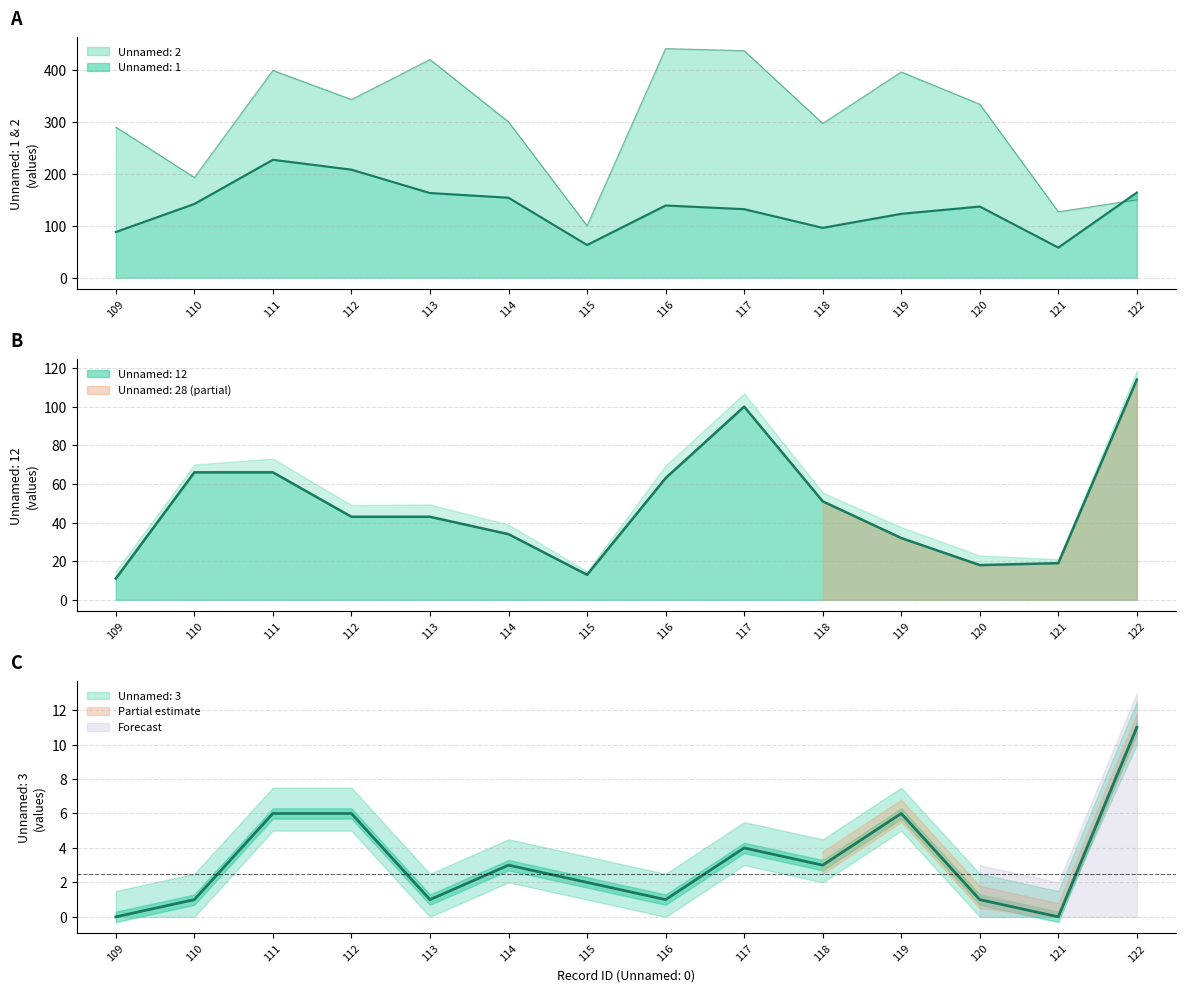

What is the value of the Unnamed: 2 point at the 13th from the left?

127